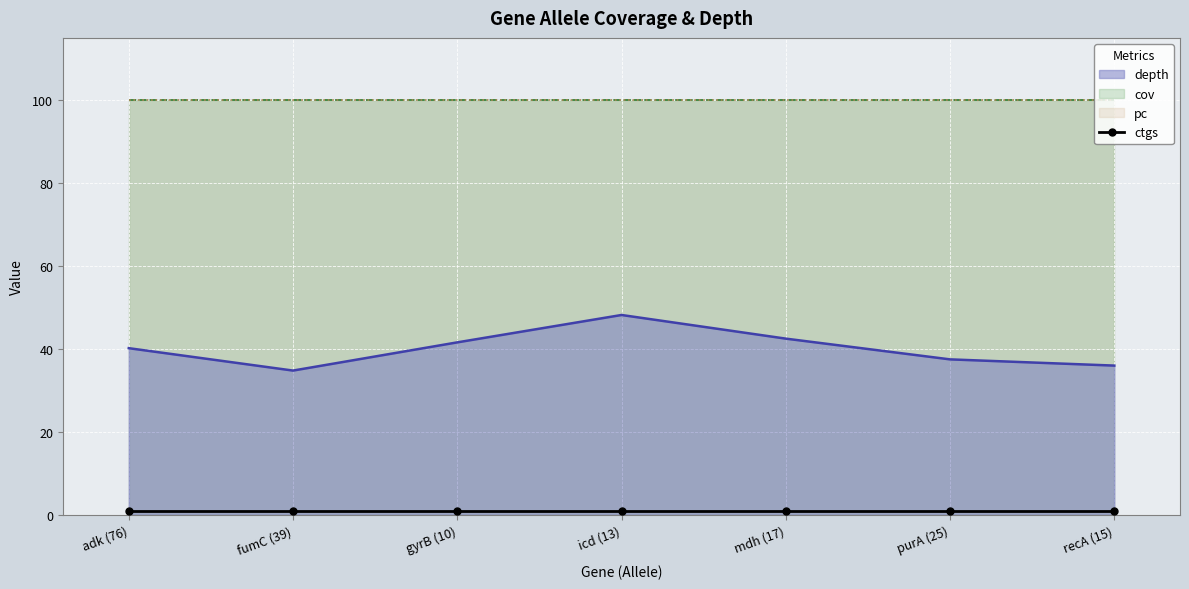

The cov series shows 33.7 at mdh (17). True or false?

False